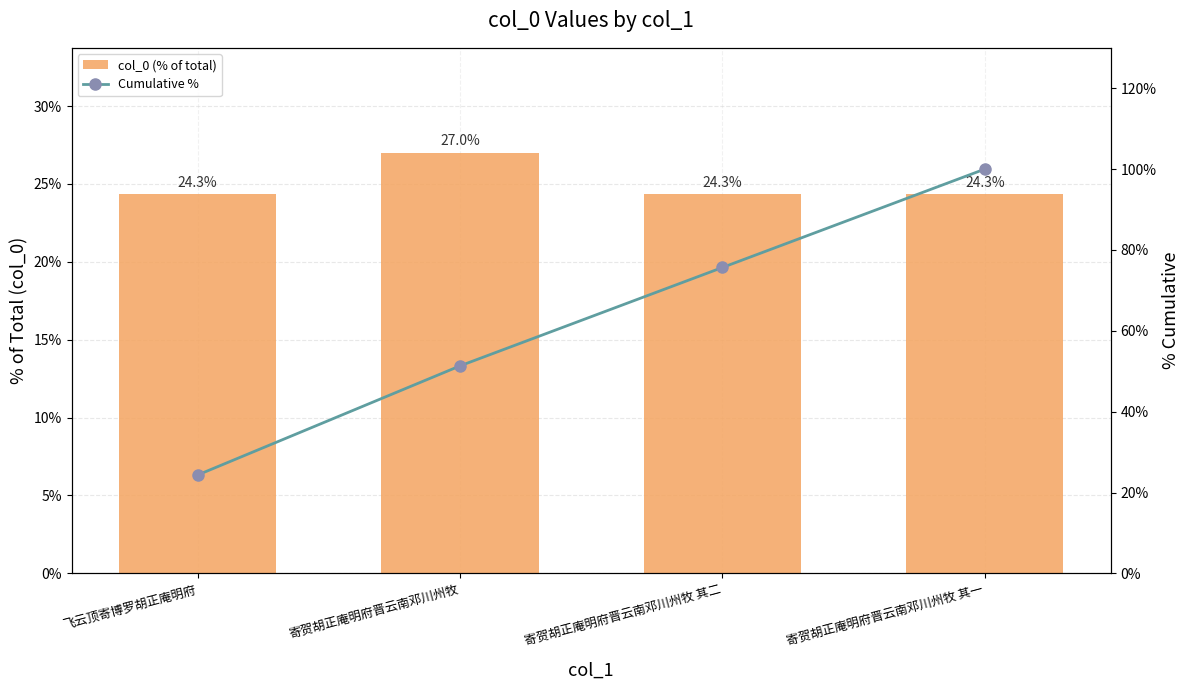

What is the label of the 1st bar from the left?

飞云顶寄博罗胡正庵明府